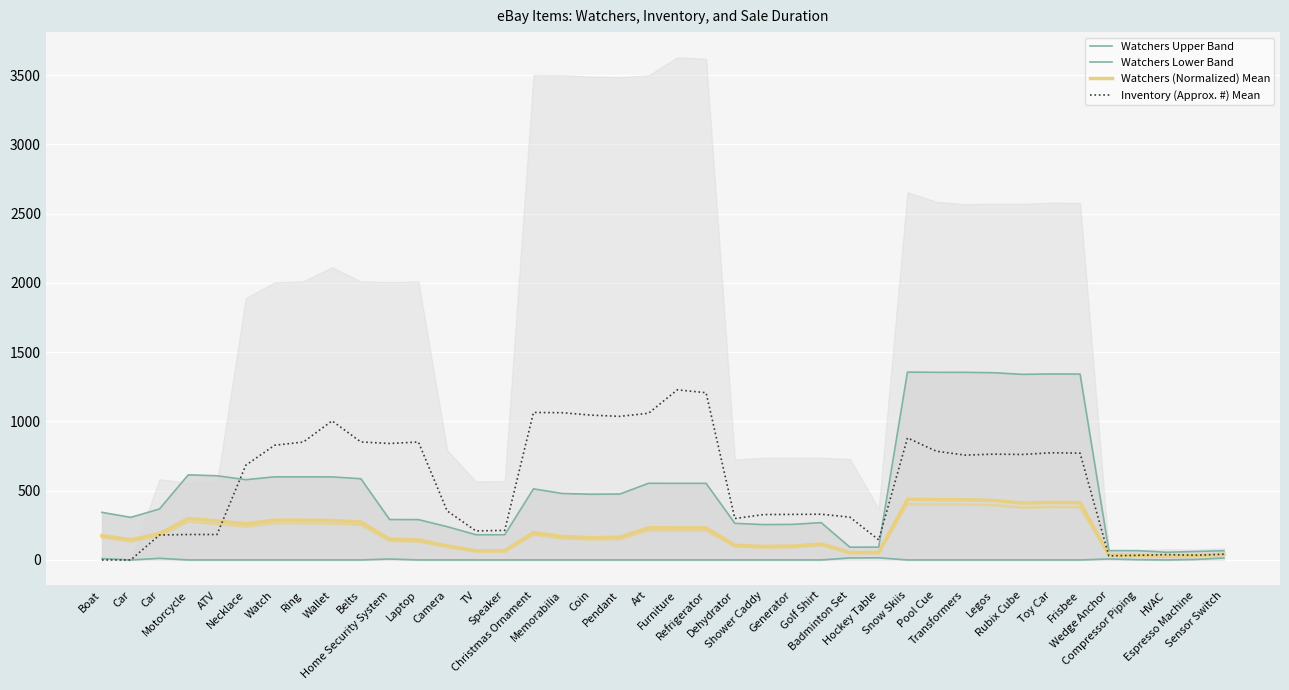

At which category does Watchers (Normalized) Mean reach its first local valley?

Car